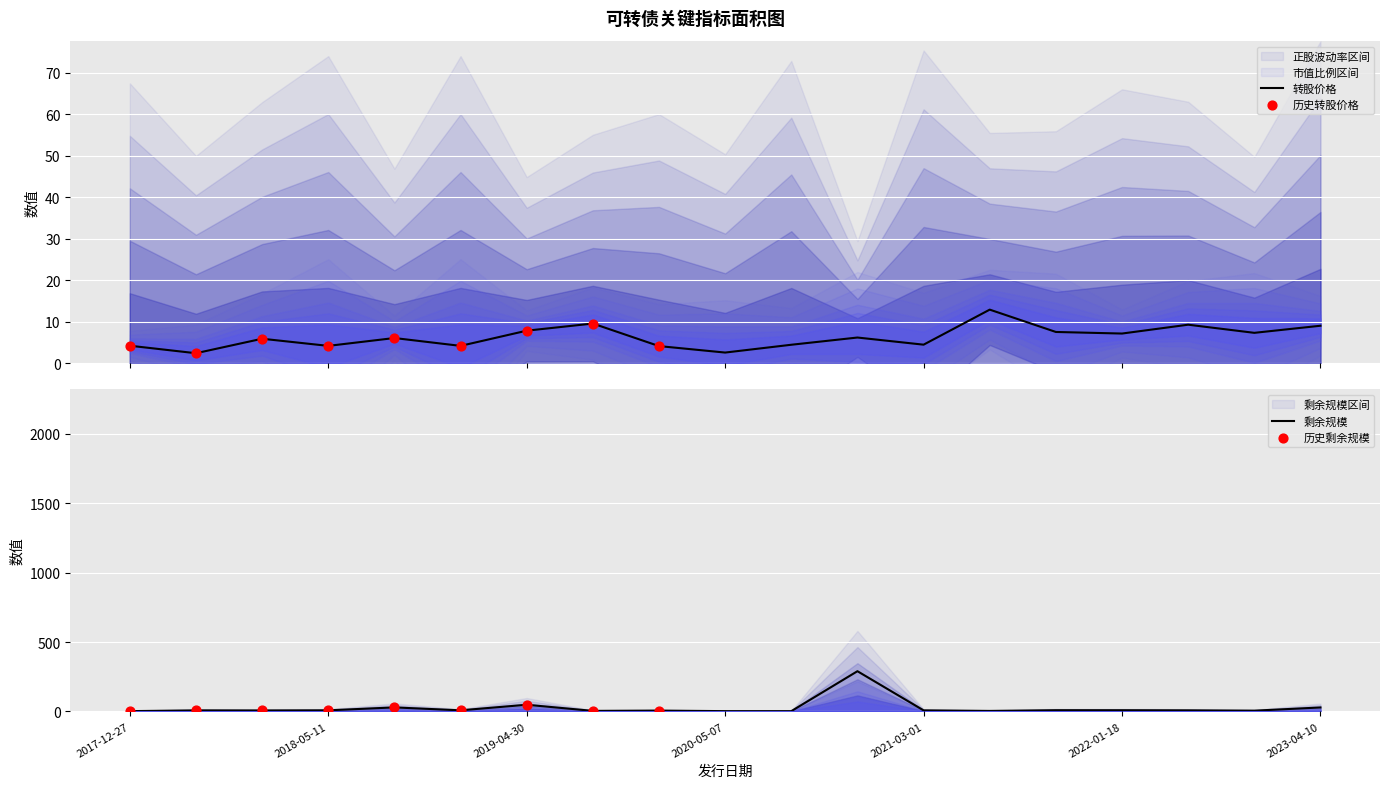

At how many categories does at least one series exceed 189?

1